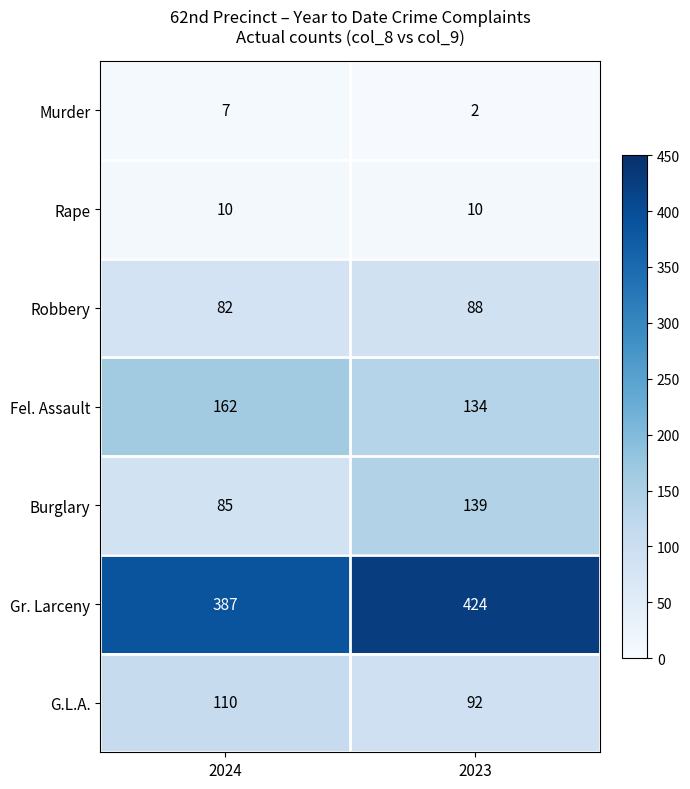

What is the difference between the highest and lowest values at 2023?

422